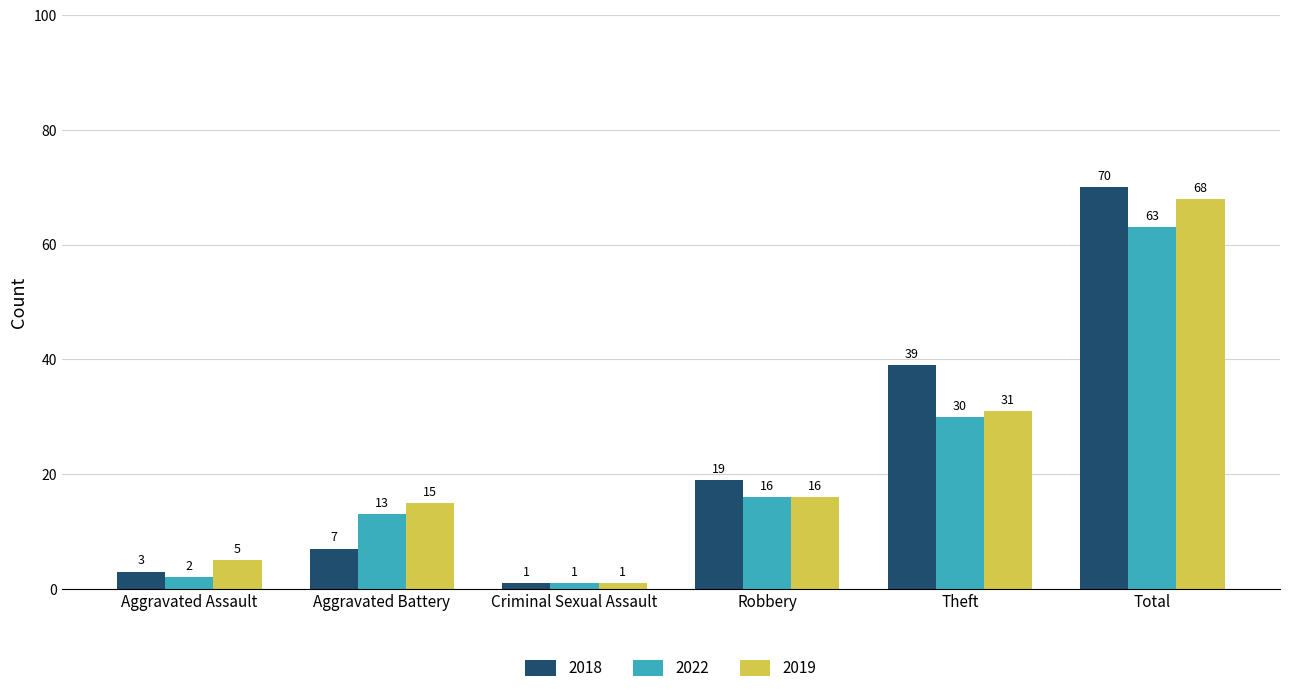

What is the difference between the maximum and minimum values in the 2022 series?

62